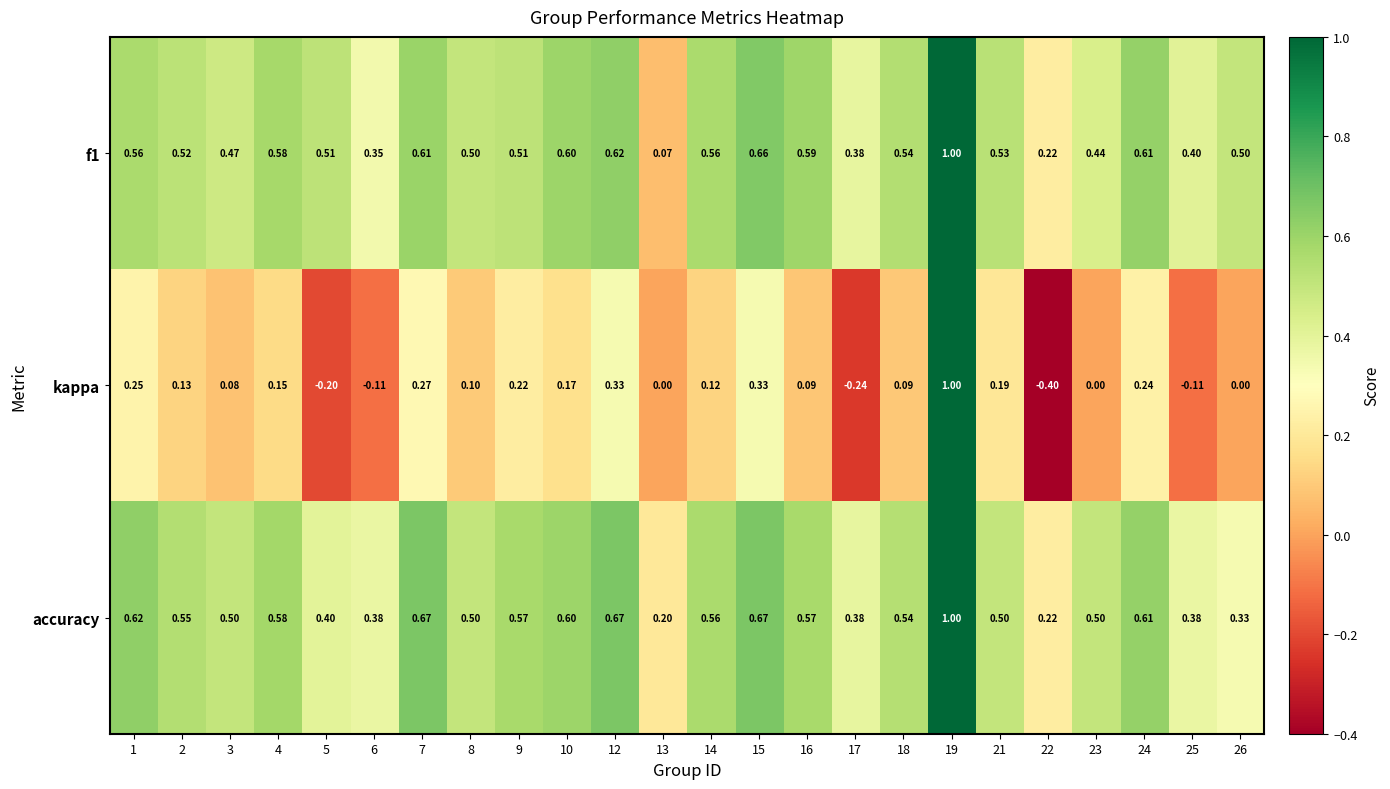

Which series has the widest spread of values?

kappa